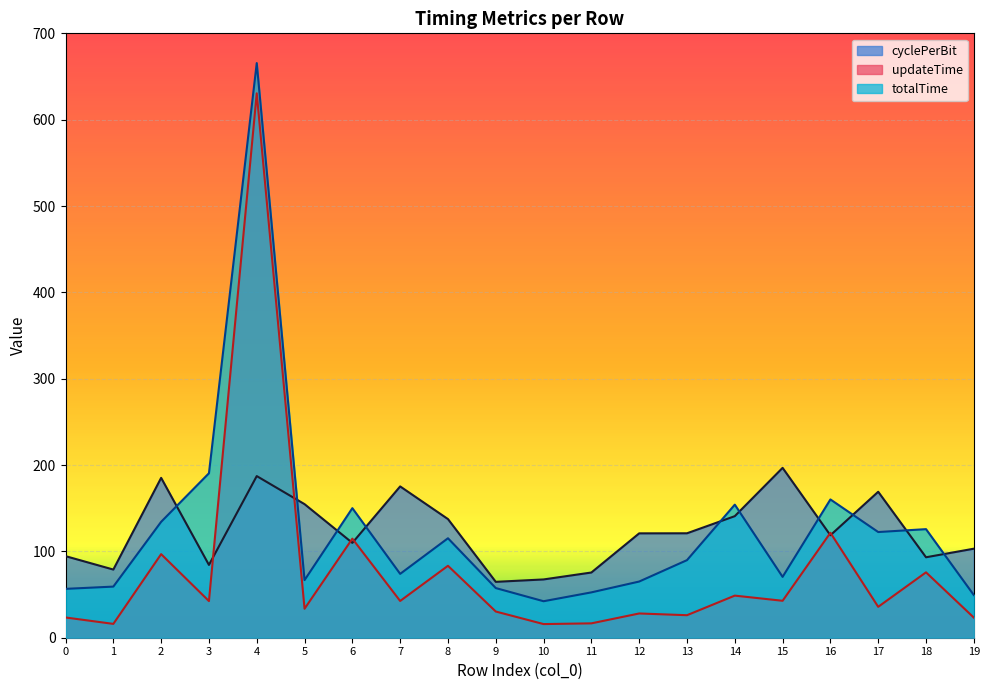

Does the chart display data point markers on the line(s)?

No